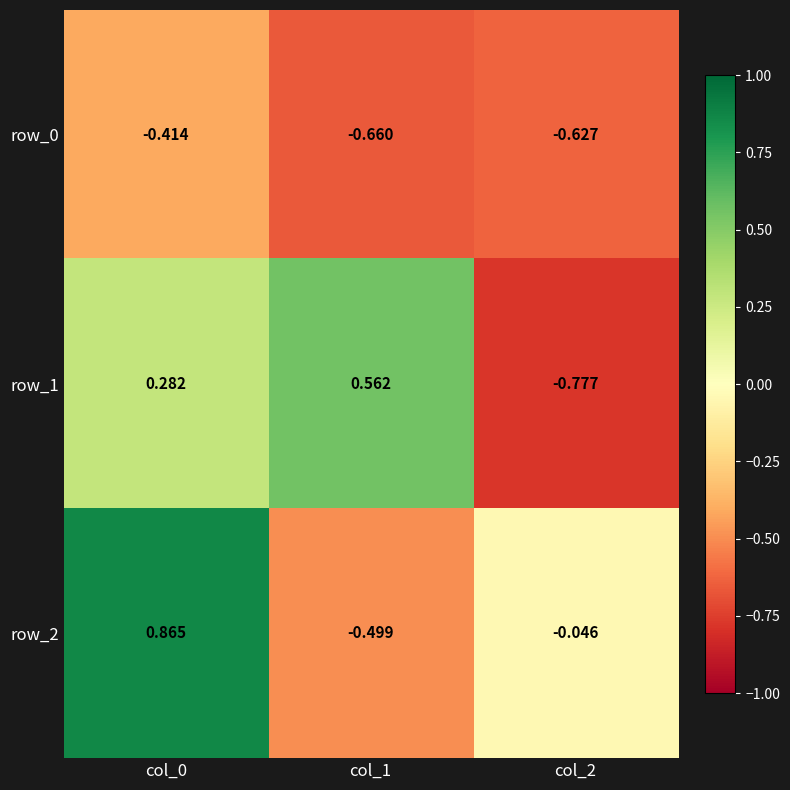

Is the value of row_2 at col_1 greater than the value of row_0 at col_1?

Yes